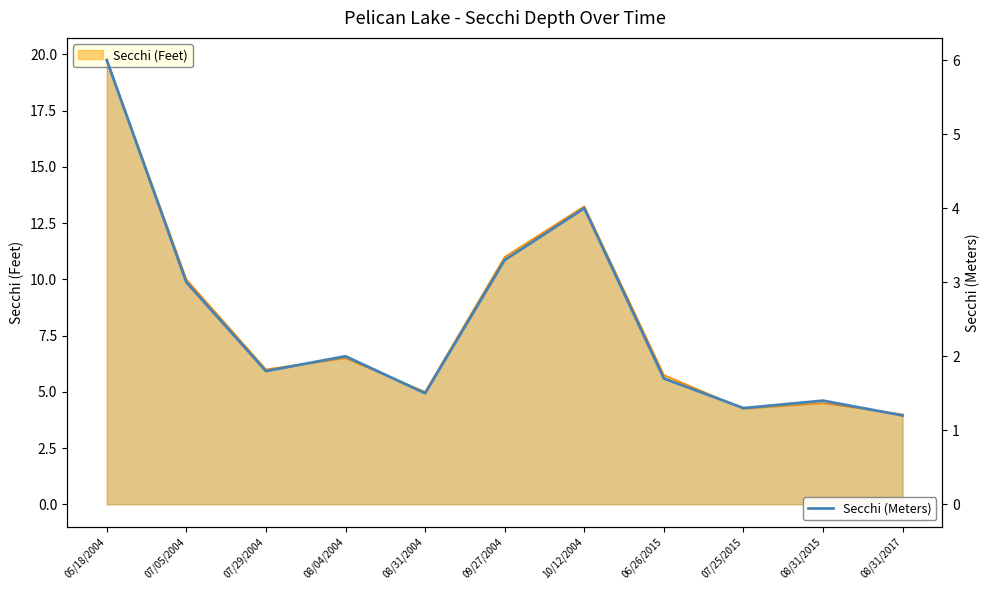

What is the minimum value shown in the chart?

1.2